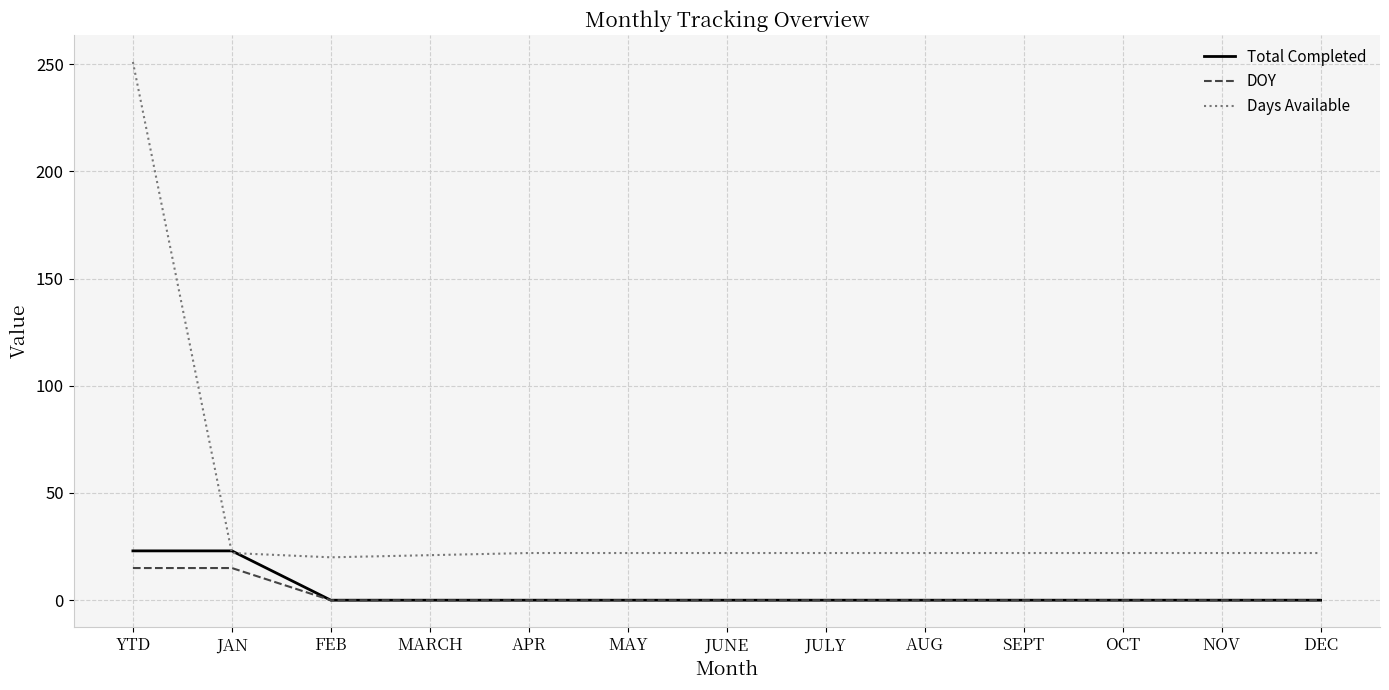

True or false: DOY and Days Available cross at least once.

False